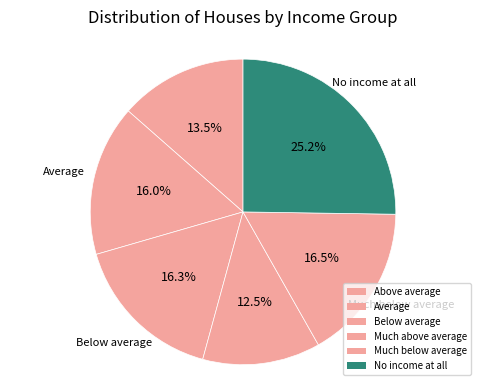

To the nearest percent, what percentage of the pie is Much above average?

12%